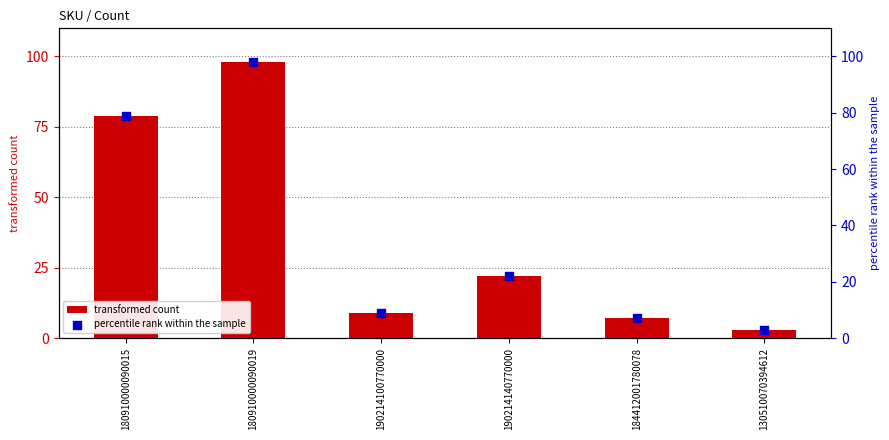

At how many categories does at least one series exceed 26?

2